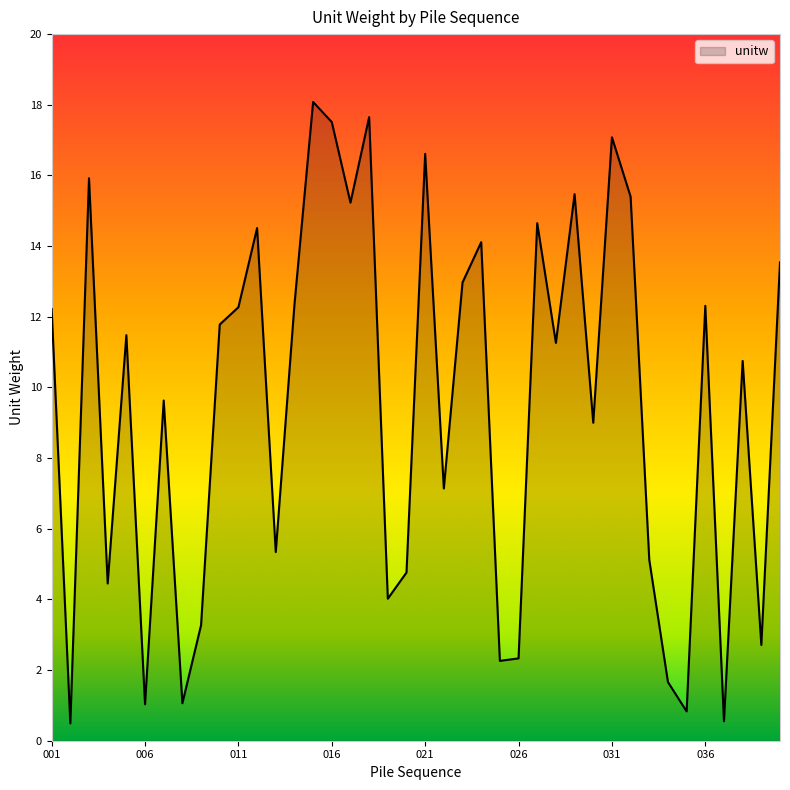

Count the number of values greater than 11.

21